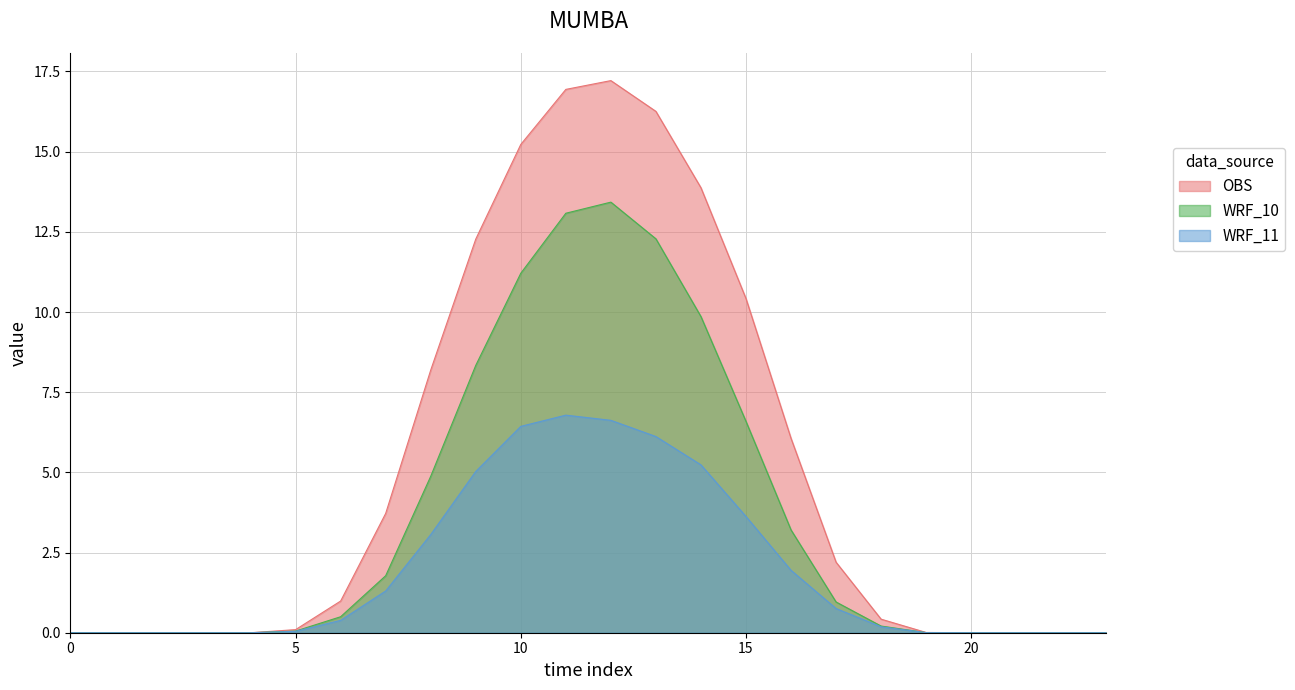

Reading left to right, list all the values displayed in this chart.

row_0.0: 0.0	0.0	0.0	0.0	0.0	0.1	1.0	3.7	8.2	12.3	15.2	16.9	17.2	16.3	13.9	10.4	6.1	2.2	0.4	0.0	0.0	0.0	0.0	0.0
row_0.1: 0.0	0.0	0.0	0.0	0.0	0.1	0.5	1.8	4.9	8.3	11.2	13.1	13.4	12.3	9.9	6.6	3.2	1.0	0.2	0.0	0.0	0.0	0.0	0.0
row_0.2: 0.0	0.0	0.0	0.0	0.0	0.0	0.4	1.3	3.1	5.0	6.4	6.8	6.6	6.1	5.2	3.6	1.9	0.8	0.2	0.0	0.0	0.0	0.0	0.0